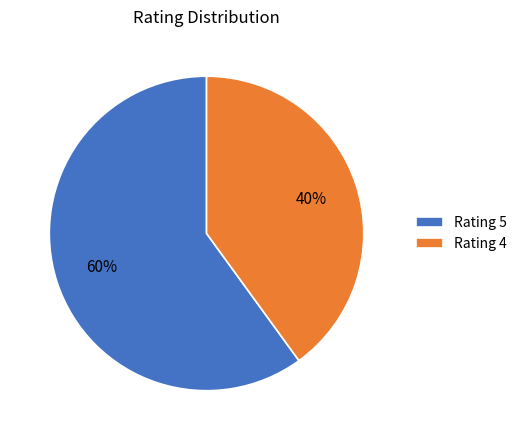

Which category has the biggest portion of the pie?

Rating 5